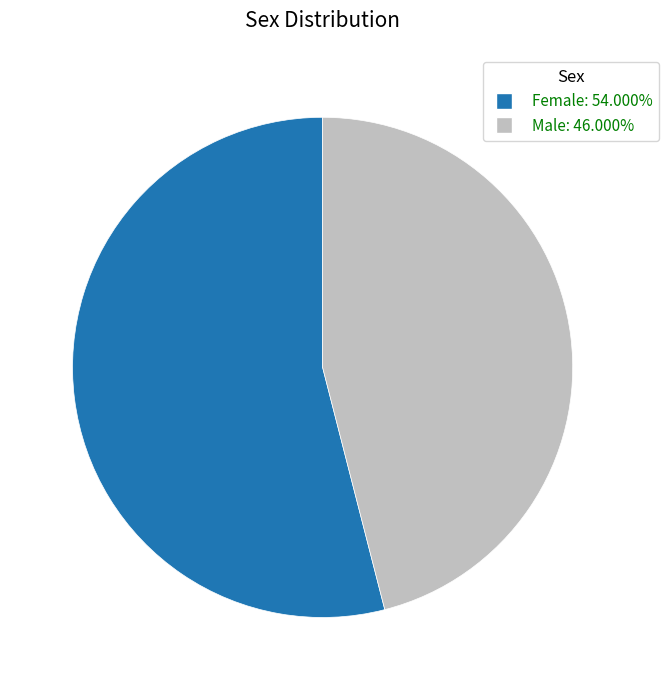

Is there a majority slice in this chart?

Yes